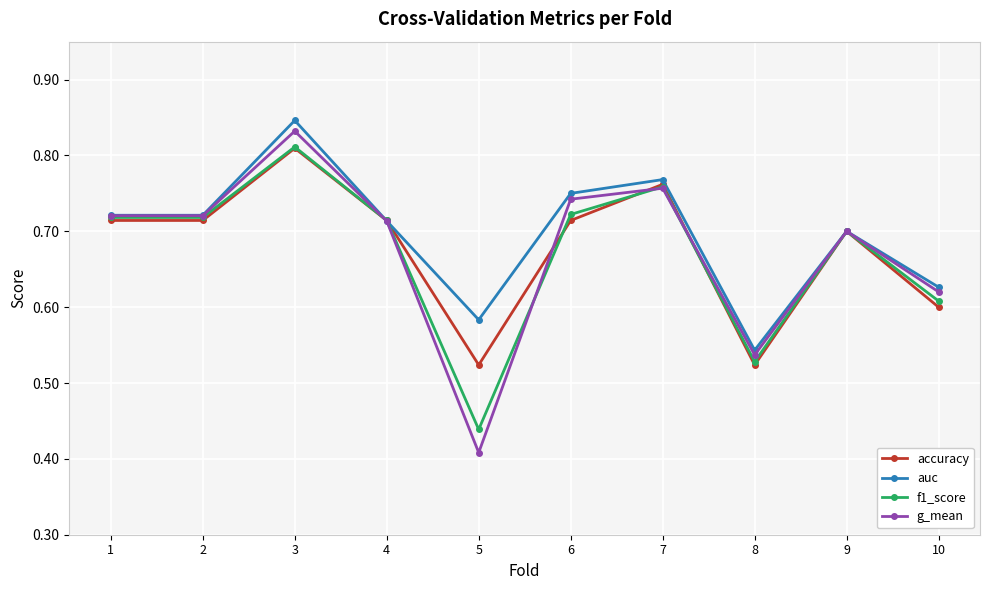

At which label does auc reach its minimum?

8